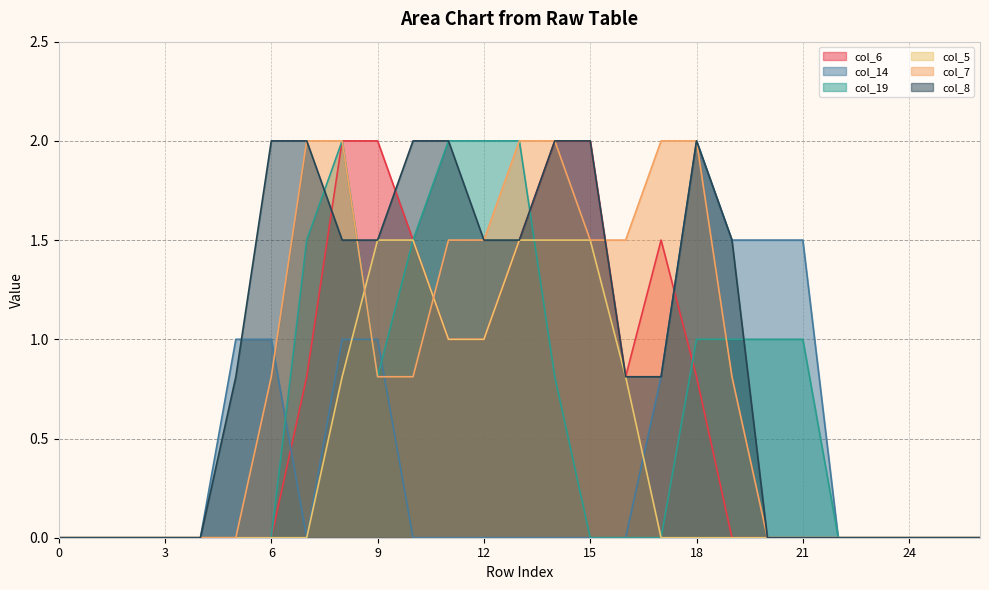

How many lines are shown in the chart?

6